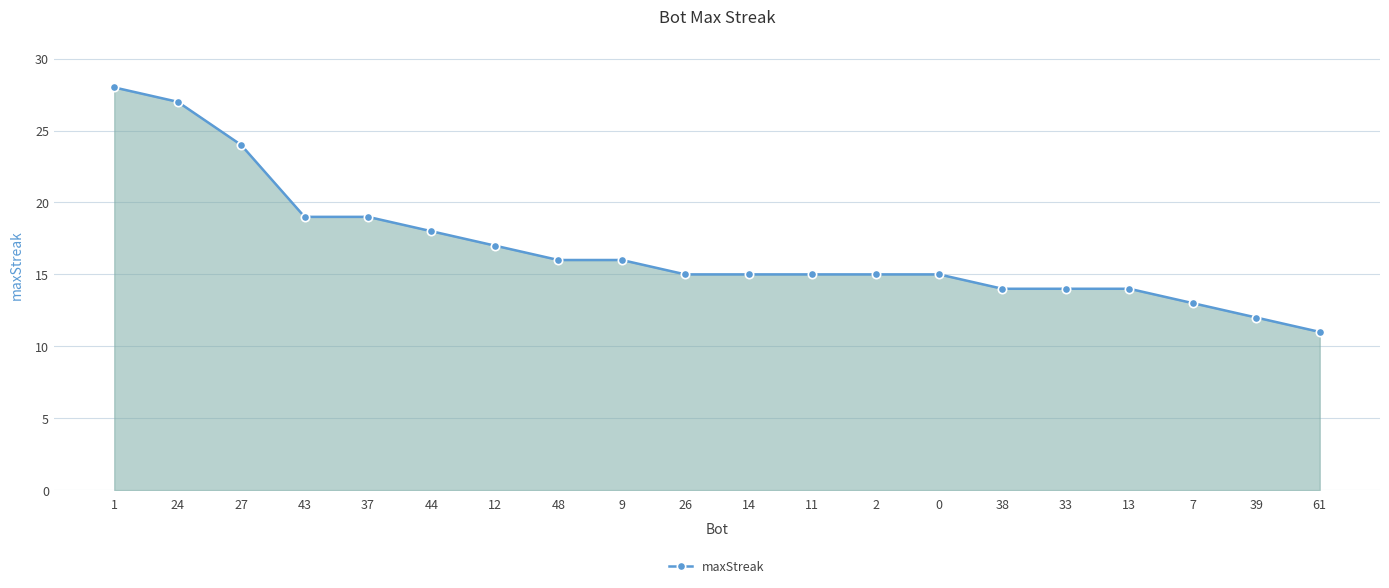

What value does the data have at 38, to the nearest 10?

10